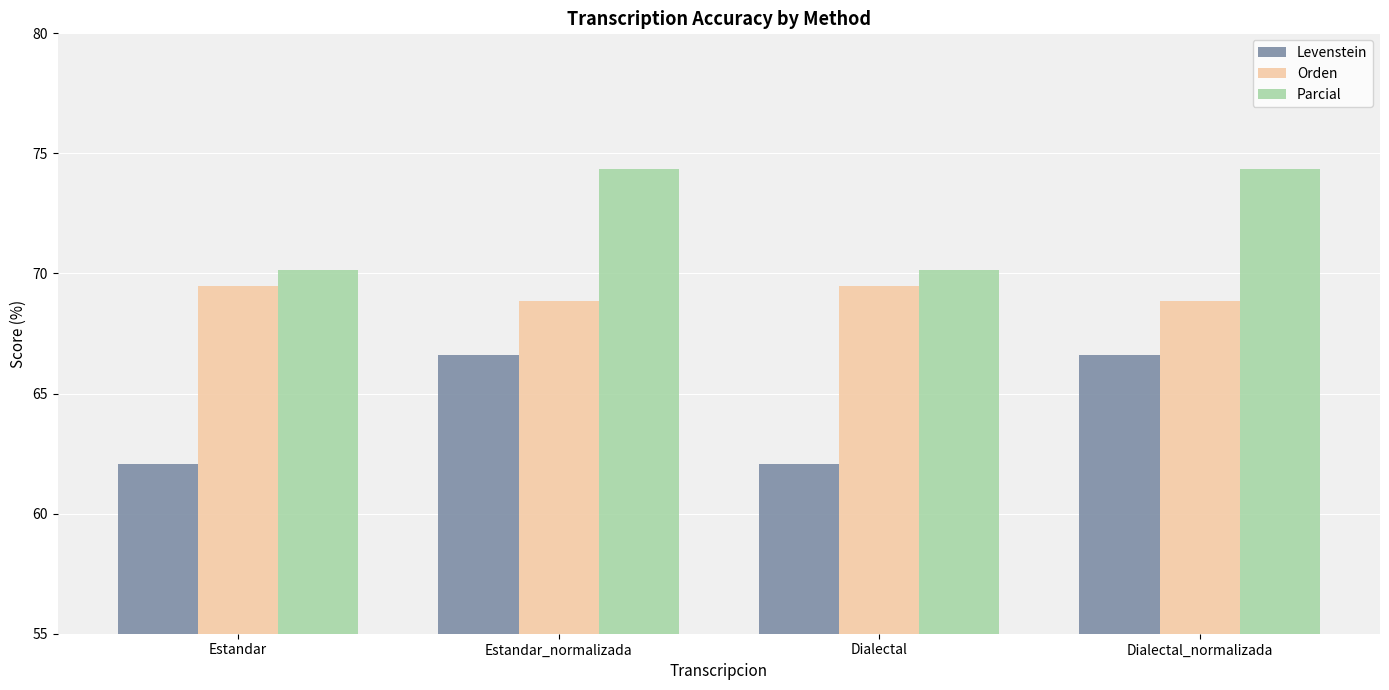

What position from the right is Dialectal_normalizada?

1